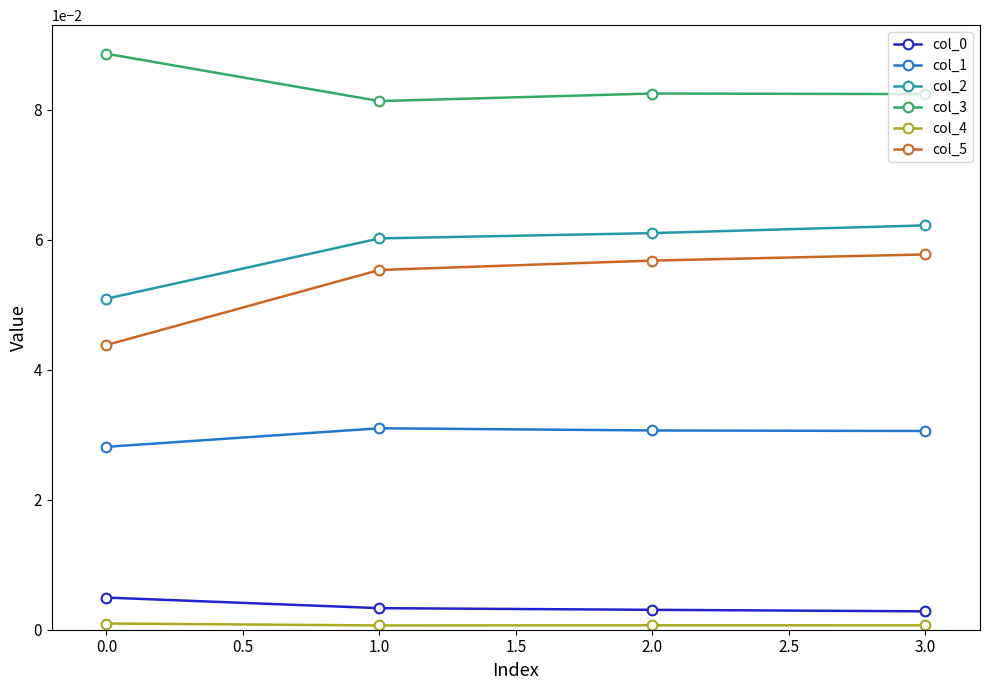

Is this an area chart (filled region under the line)?

No